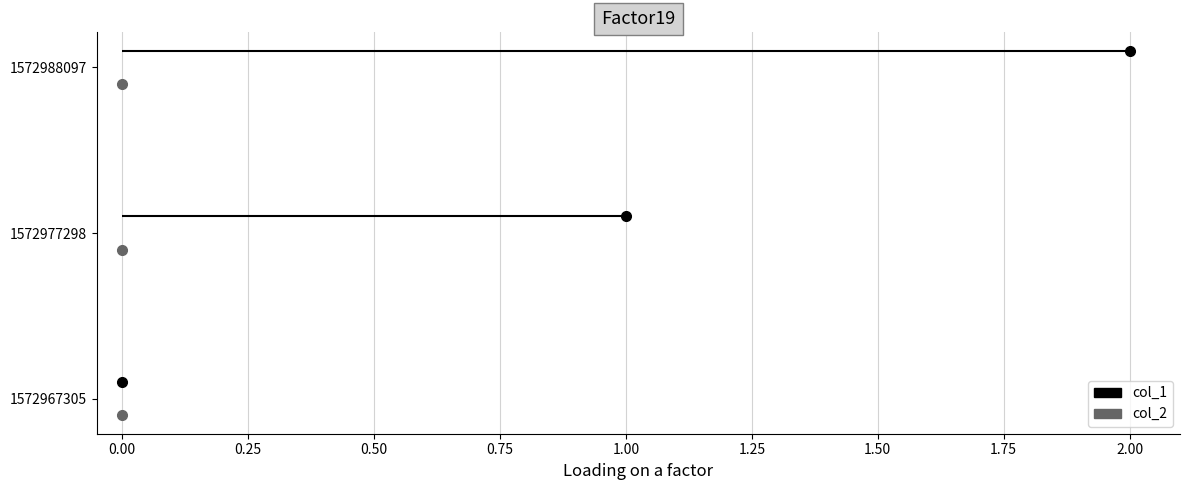

How many data points does each series have?

3